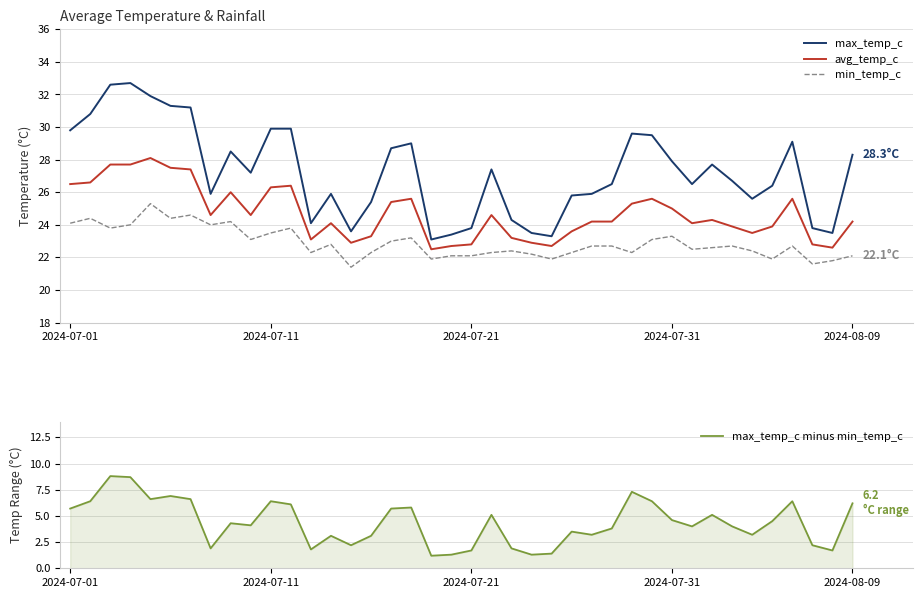

True or false: max_temp_c and avg_temp_c cross at least once.

False